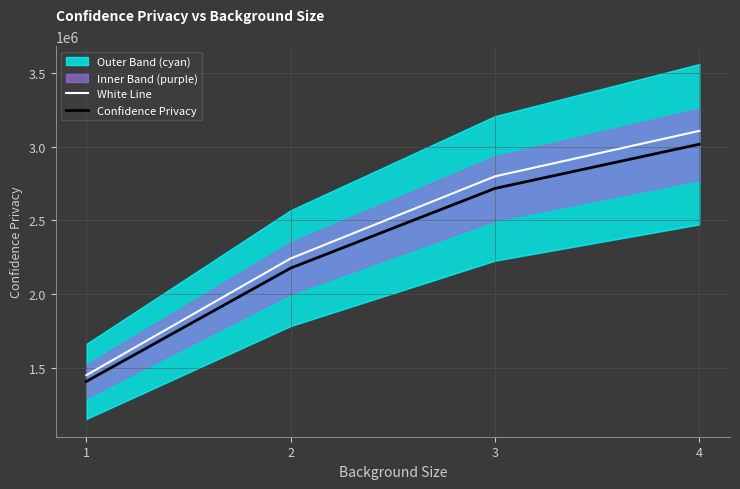

What is the approximate value of Confidence Privacy at 3?

2716684.4